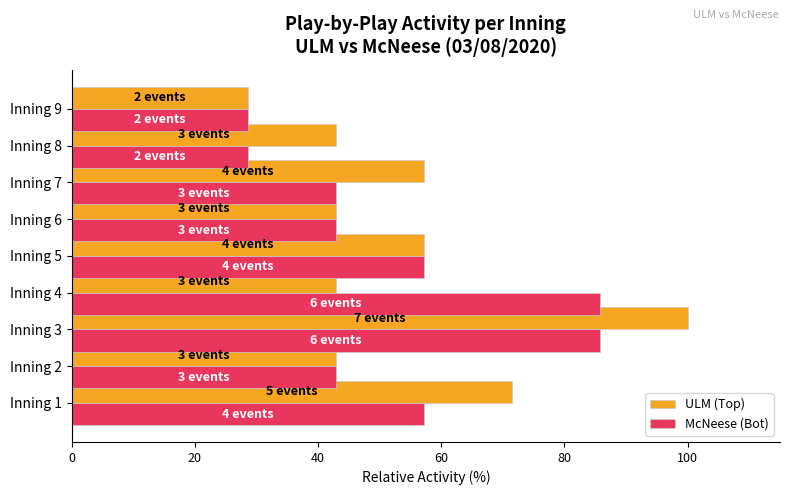

What is the lowest value of the McNeese (Bot) series?

28.6